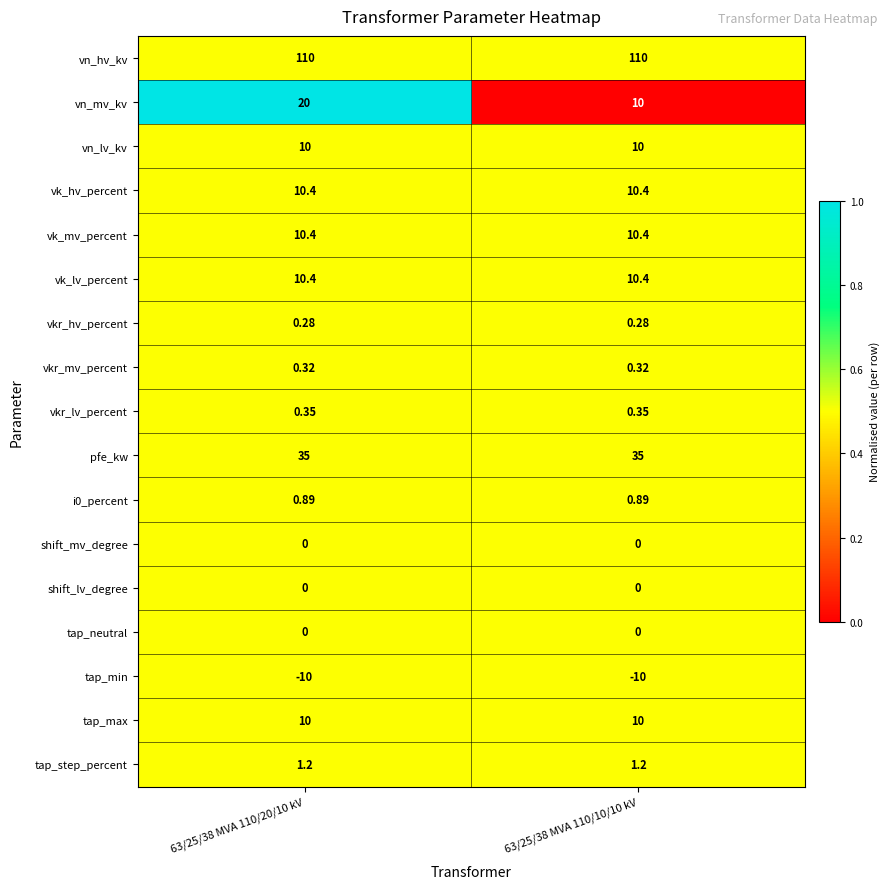

How many distinct data groups are displayed?

17